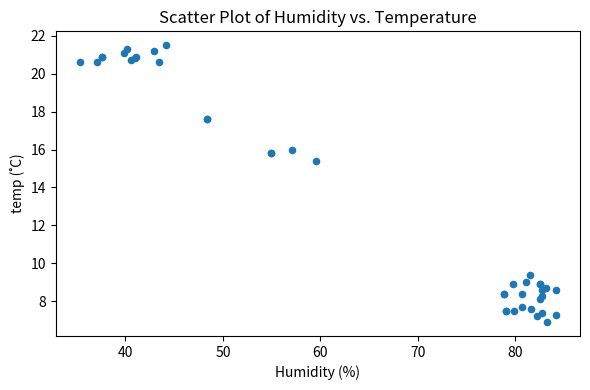

What Y value in the scatter plot is closest to 14?

15.4